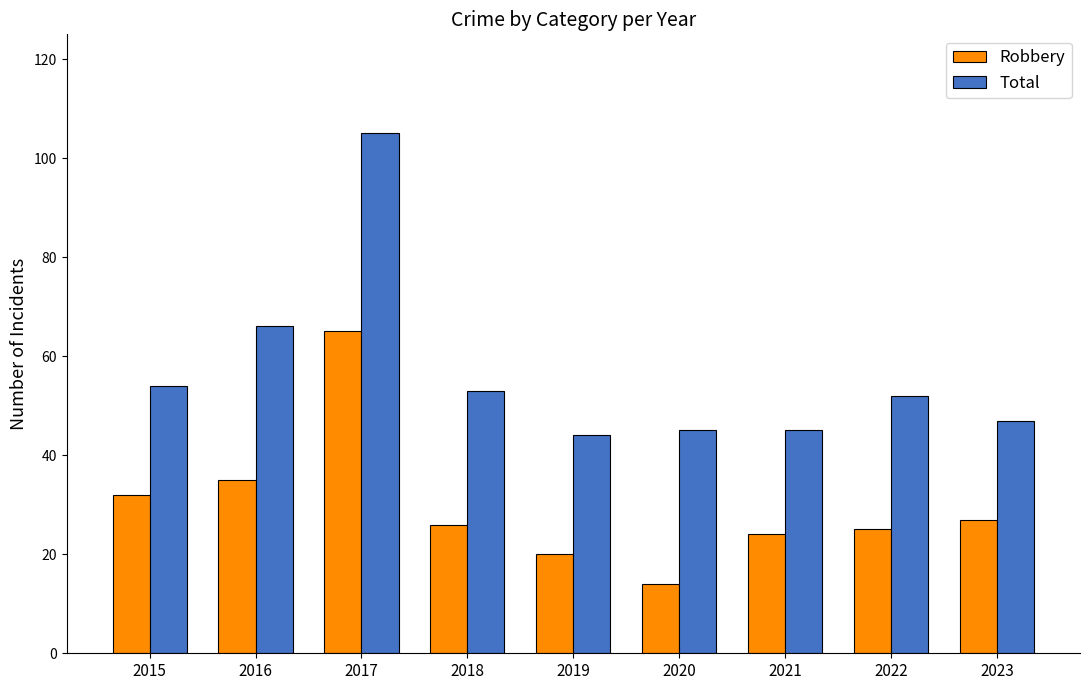

What is the difference between the second highest and minimum values in the Robbery series?

21